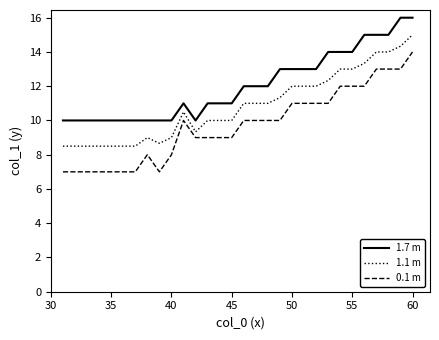

List the series in order of their peak value, lowest first.

0.1 m, 1.1 m, 1.7 m